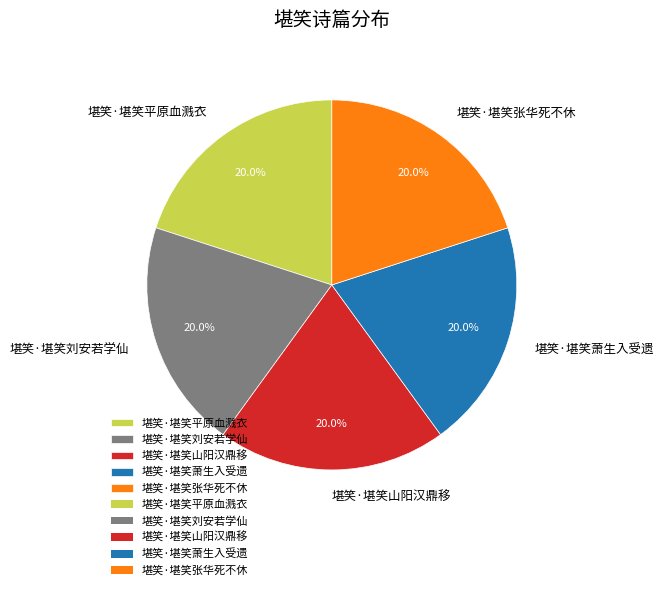

To the nearest percent, what portion does 堪笑·堪笑张华死不休 represent?

20%